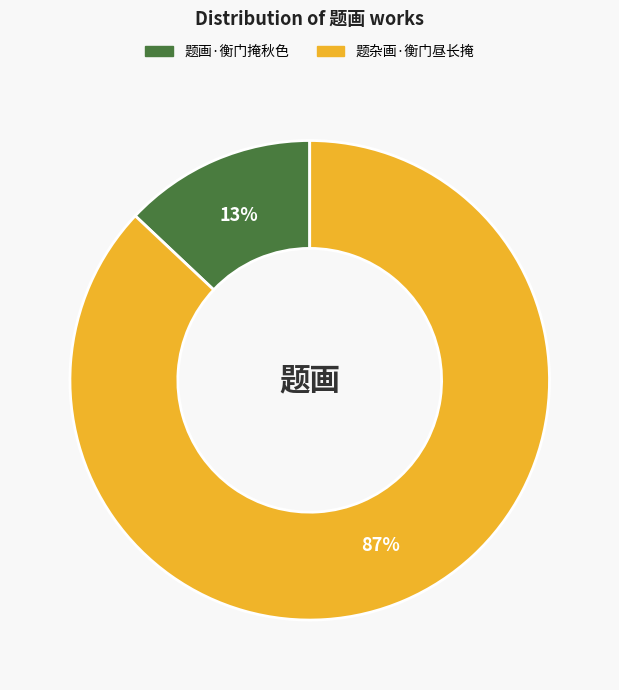

What percentage is the 题画·衡门掩秋色 slice, to the nearest percent?

13%